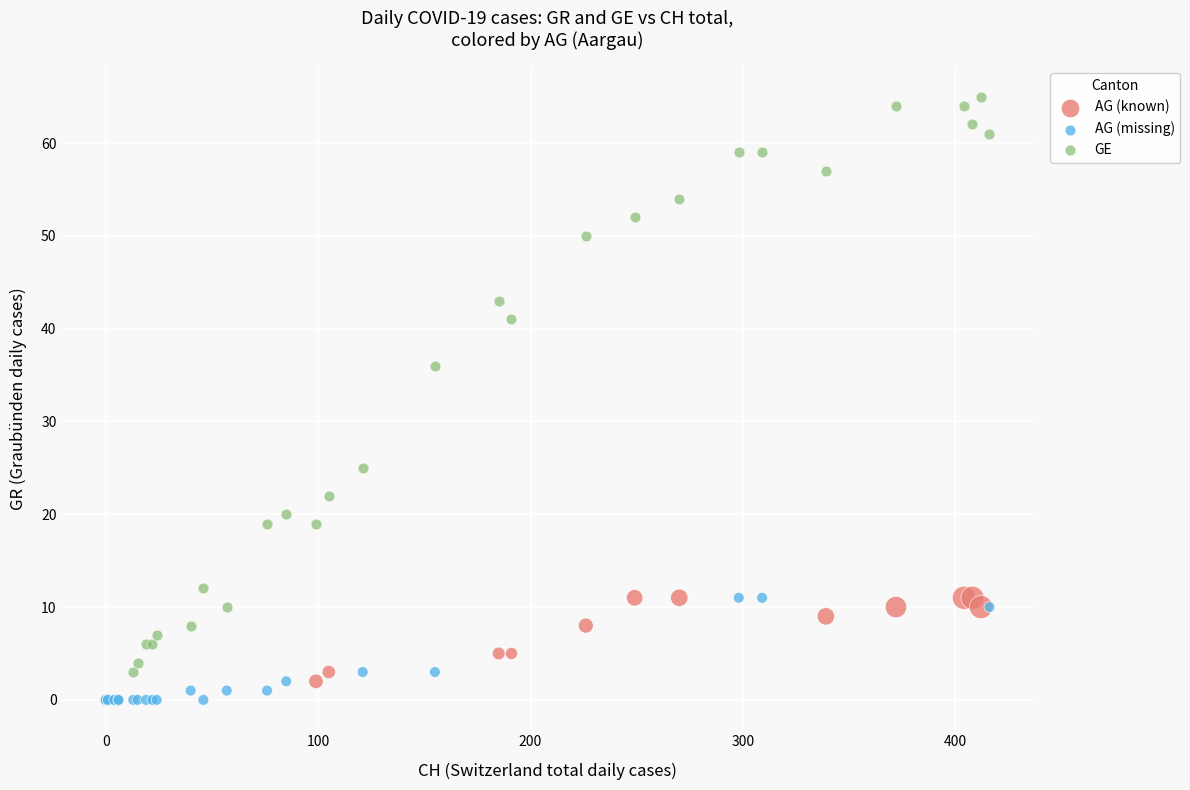

Which series has the widest spread of Y values?

GE